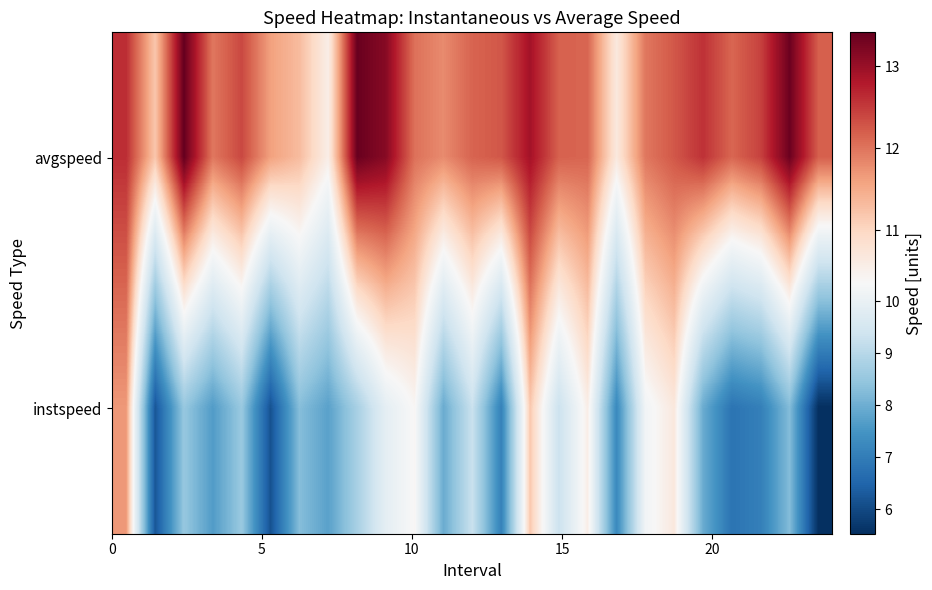

Reading left to right, list all the values displayed in this chart.

avgspeed: 12.6	11.2	13.4	12.0	12.4	11.6	11.3	10.6	13.4	13.1	12.0	11.8	12.1	12.3	12.9	12.2	12.1	10.7	12.0	12.3	12.6	12.1	12.4	13.4	12.2
instspeed: 11.7	6.2	8.5	7.7	8.5	6.2	8.3	7.8	8.8	9.9	10.4	7.9	9.3	7.1	11.2	9.3	10.6	7.3	10.2	10.7	7.9	6.8	7.1	8.3	5.5